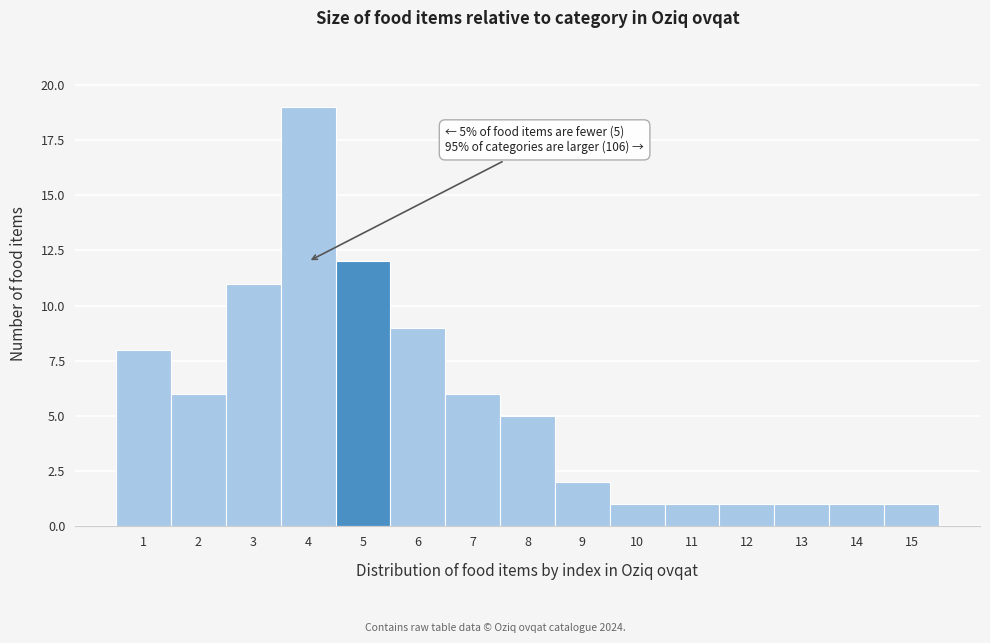

Reading left to right, extract all data points from this chart.

1=8	2=6	3=11	4=19	5=12	6=9	7=6	8=5	9=2	10=1	11=1	12=1	13=1	14=1	15=1